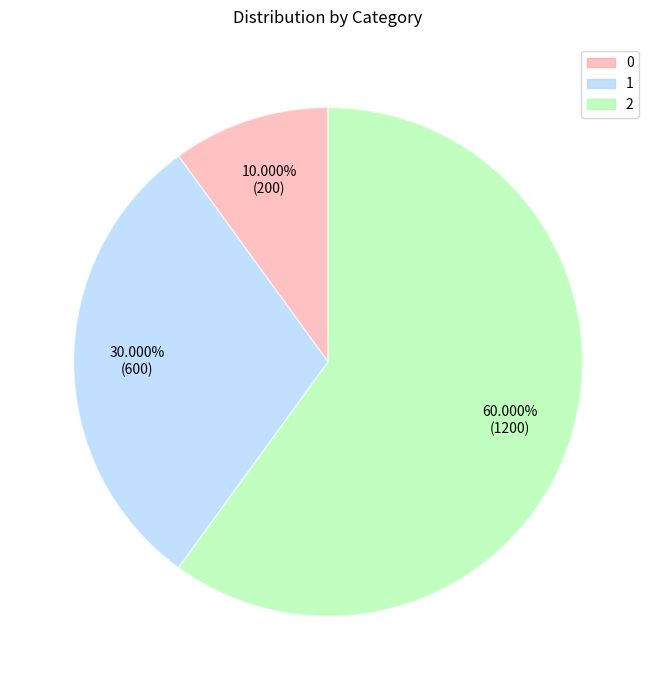

To the nearest percent, what is the difference between the 2 and 0 slice percentages?

50%